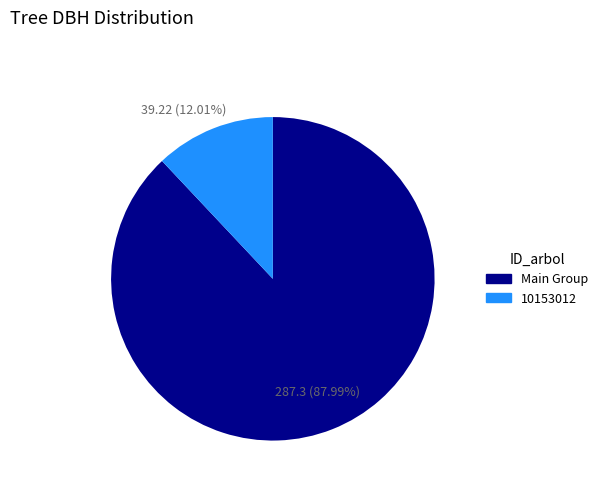

Is there a majority slice in this chart?

Yes